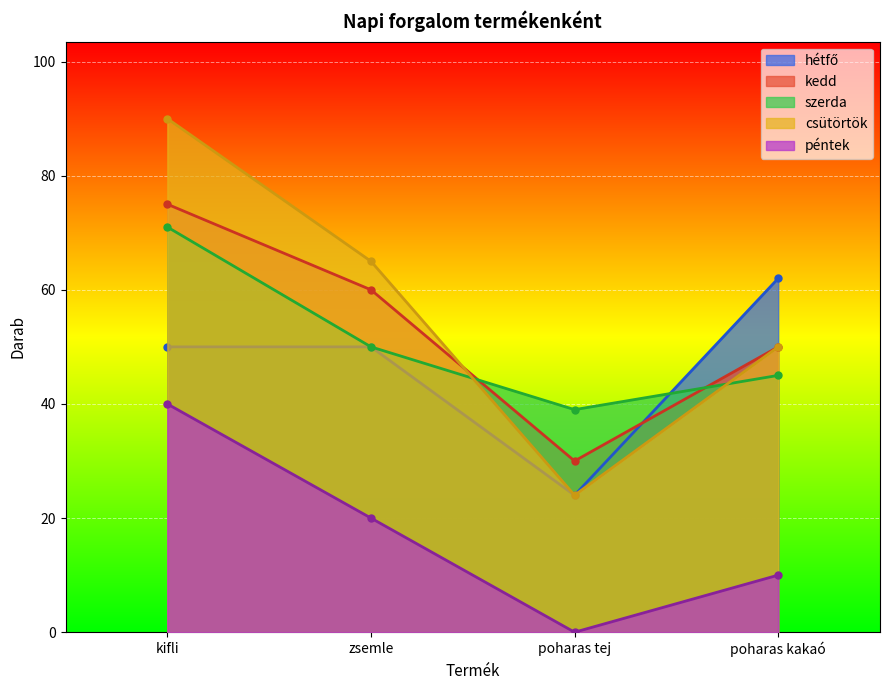

Reading left to right, extract all data points from this chart.

hétfő: 50	50	24	62
kedd: 75	60	30	50
szerda: 71	50	39	45
csütörtök: 90	65	24	50
péntek: 40	20	0	10